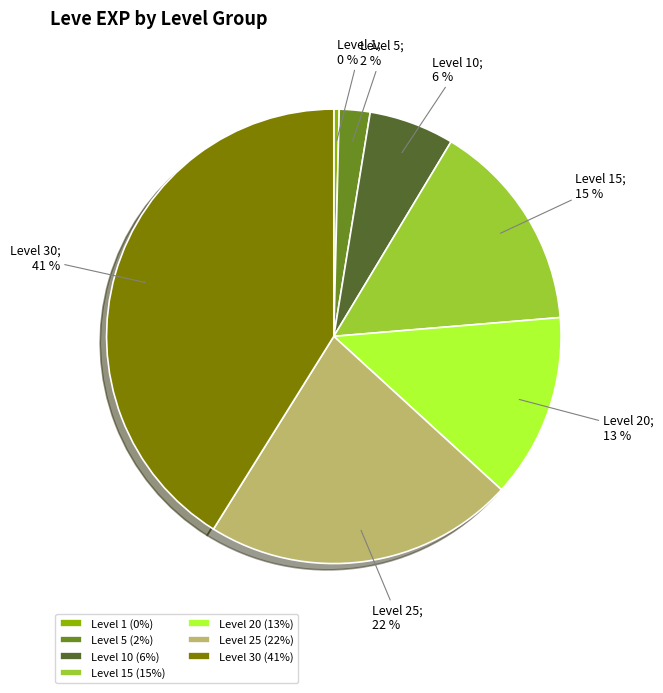

True or false: Level 15 (15%) accounts for 24% of the total.

False